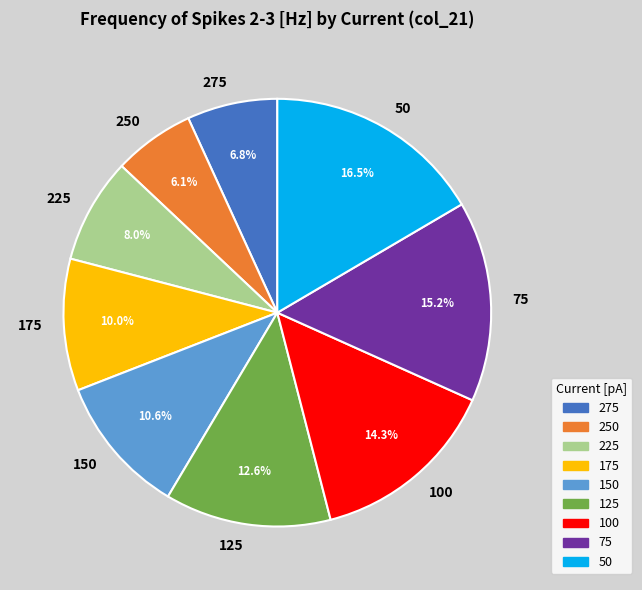

To the nearest percent, what is the difference between the 75 and 100 slice percentages?

1%